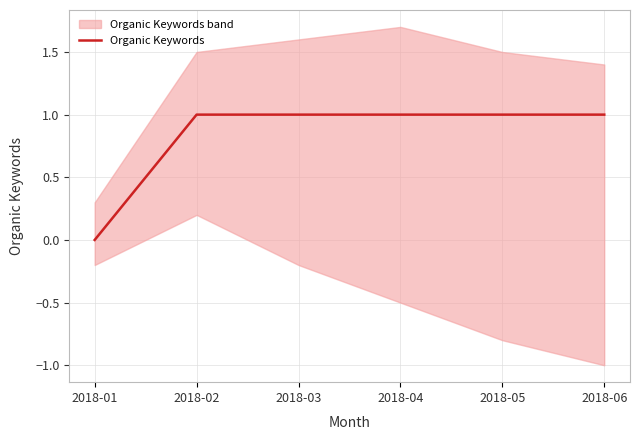

How many lines are shown in the chart?

1